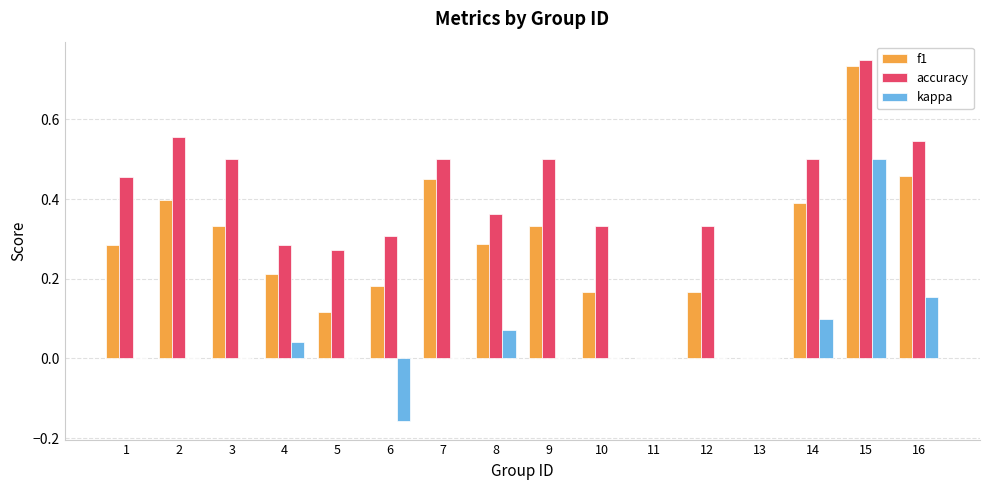

The accuracy series shows 0.4 at 11. True or false?

False